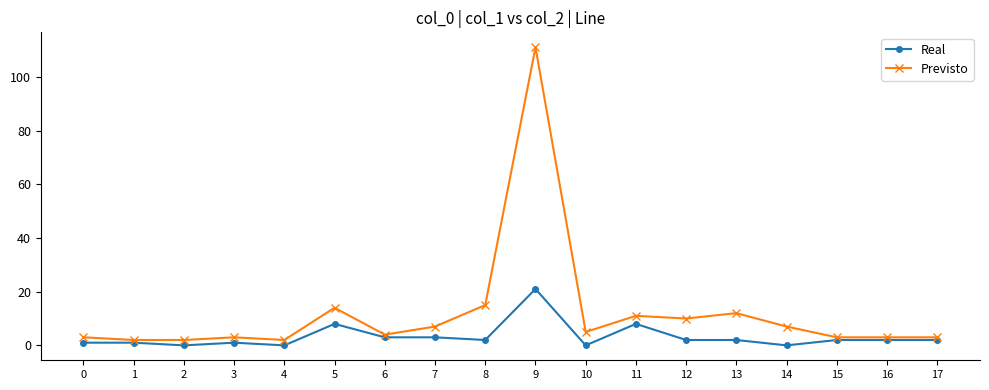

Which category has the highest value in the Real series?

9